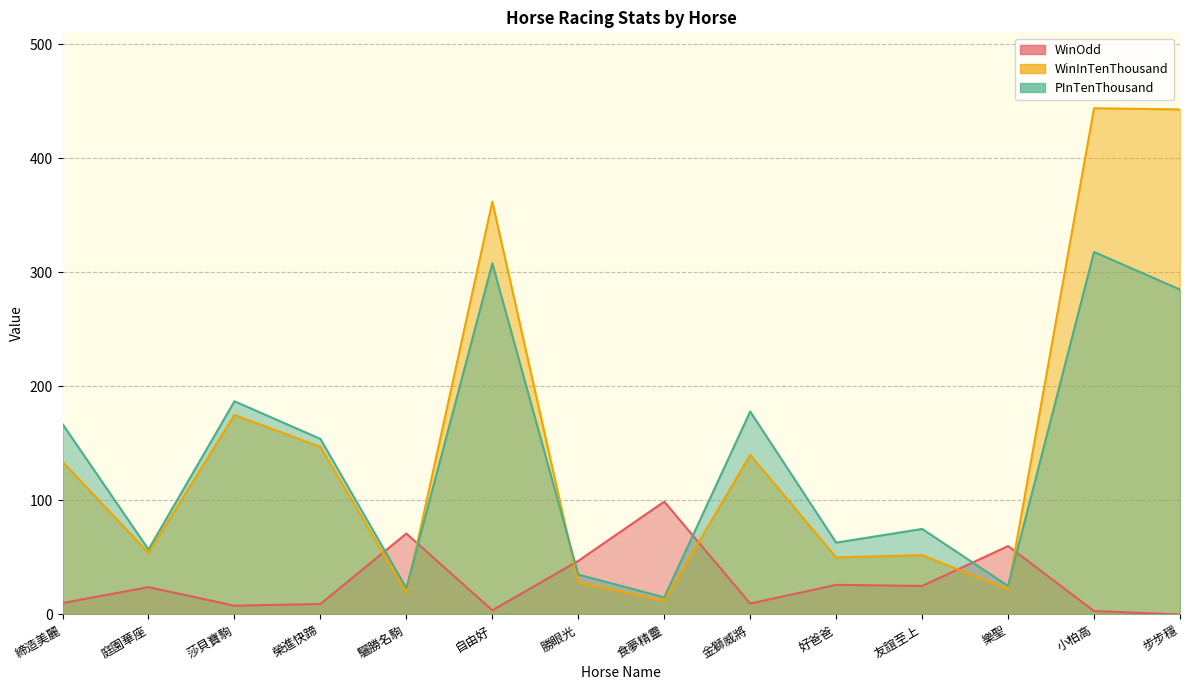

Where is WinOdd nearest to the value 49?

勝眼光